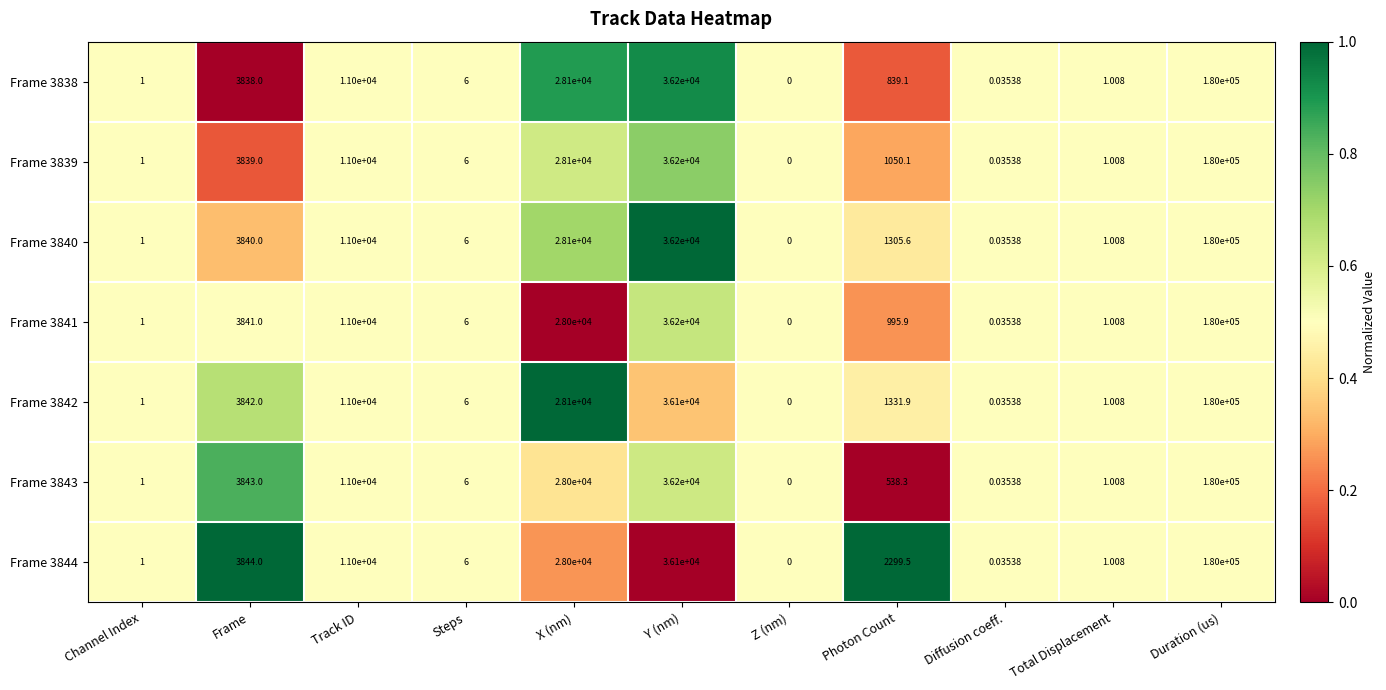

Which category has the lowest value across all series?

Z (nm)